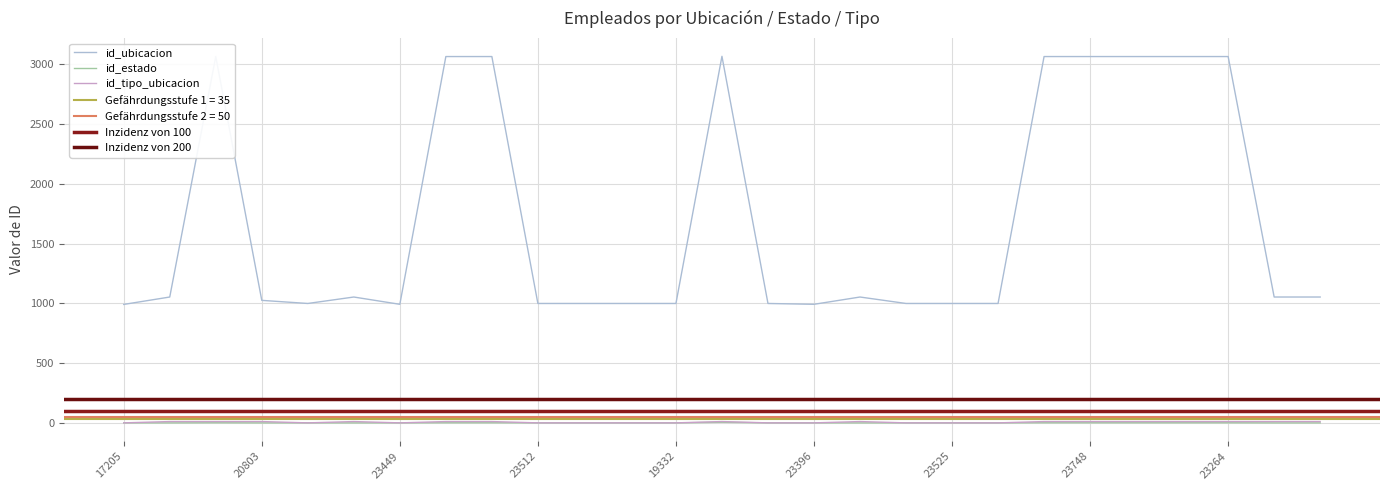

Reading left to right, transcribe all the data shown in this chart.

id_ubicacion: 17205=992	20960=1054	17285=3066	20803=1026	23397=1000	23066=1054	23449=993	23480=3066	23320=3066	23512=1000	12342=1000	21787=1000	19332=1000	10064=3068	17302=1000	23396=993	23549=1054	23536=1000	23525=1000	22728=1000	23165=3066	23748=3066	23470=3066	23472=3066	23264=3066	23514=1054	23465=1054
id_estado: 17205=1	20960=1	17285=2	20803=1	23397=1	23066=1	23449=1	23480=2	23320=2	23512=1	12342=1	21787=1	19332=1	10064=6	17302=1	23396=1	23549=1	23536=1	23525=1	22728=1	23165=2	23748=2	23470=2	23472=2	23264=2	23514=1	23465=1
id_tipo_ubicacion: 17205=1	20960=12	17285=12	20803=12	23397=1	23066=12	23449=1	23480=12	23320=12	23512=1	12342=1	21787=1	19332=1	10064=12	17302=1	23396=1	23549=12	23536=1	23525=1	22728=1	23165=12	23748=12	23470=12	23472=12	23264=12	23514=12	23465=12